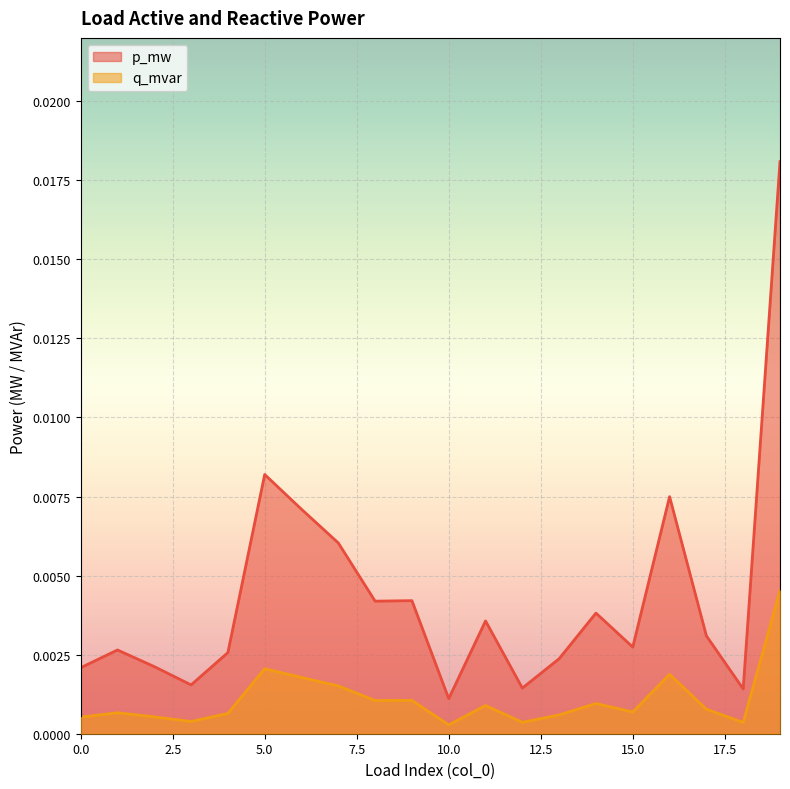

Which series changed the most between 3 and 5?

p_mw